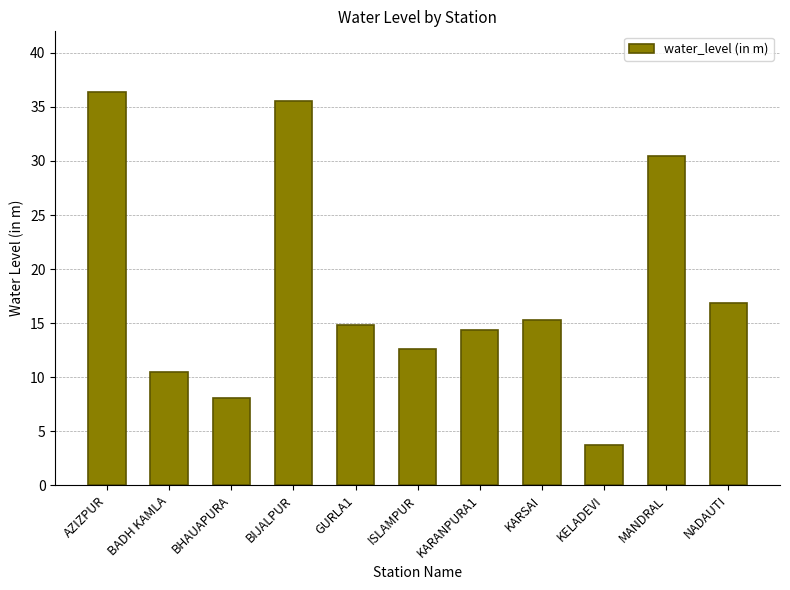

What is the sum of all values?

198.6